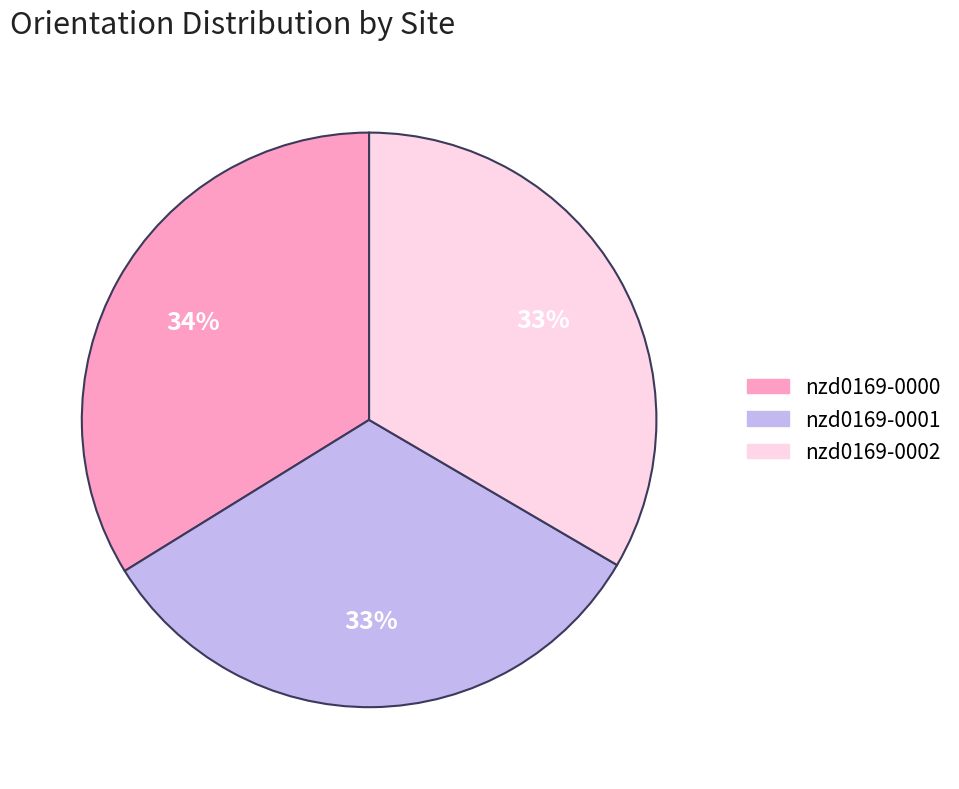

To the nearest percent, what portion does nzd0169-0001 represent?

33%